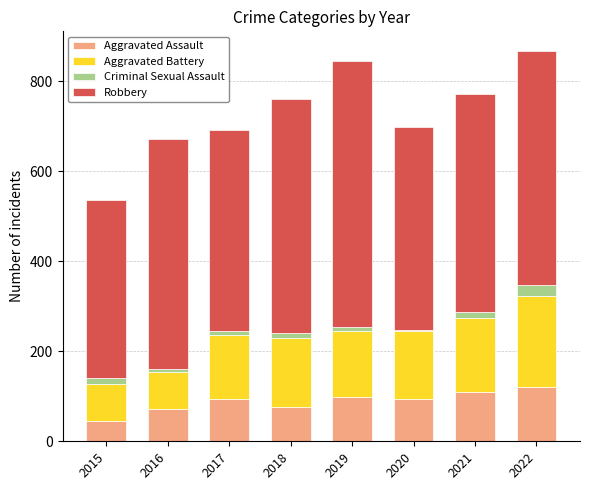

Count the number of categories in the chart.

8